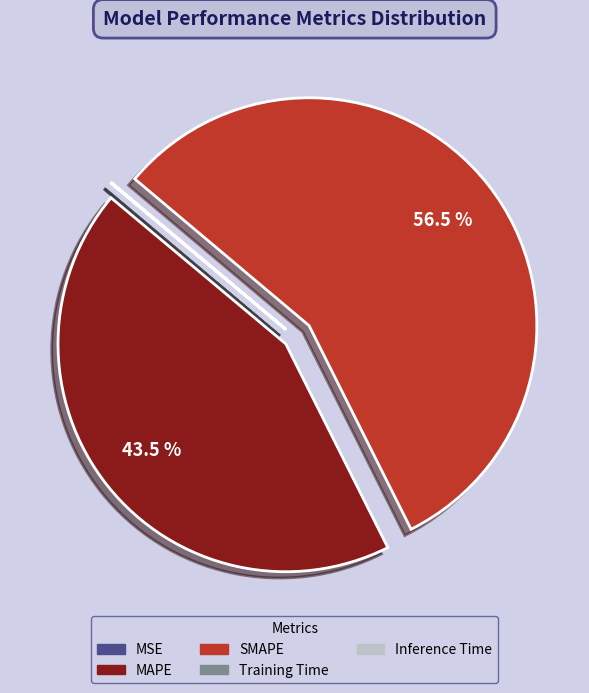

Is there any slice that represents more than half of the pie?

Yes